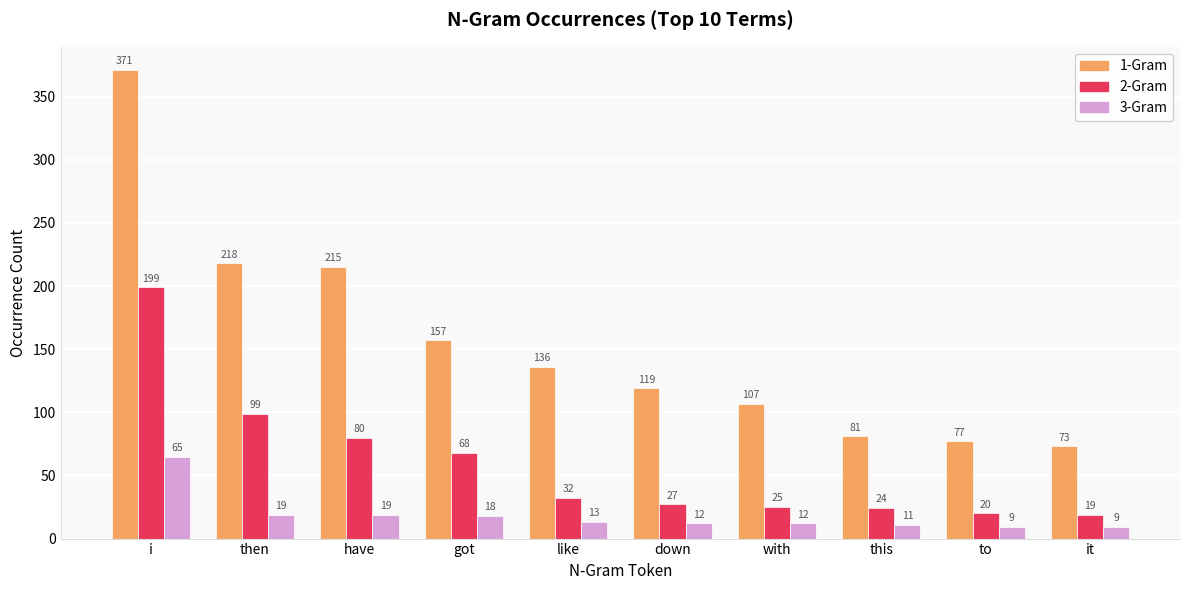

How many groups of bars are there?

10